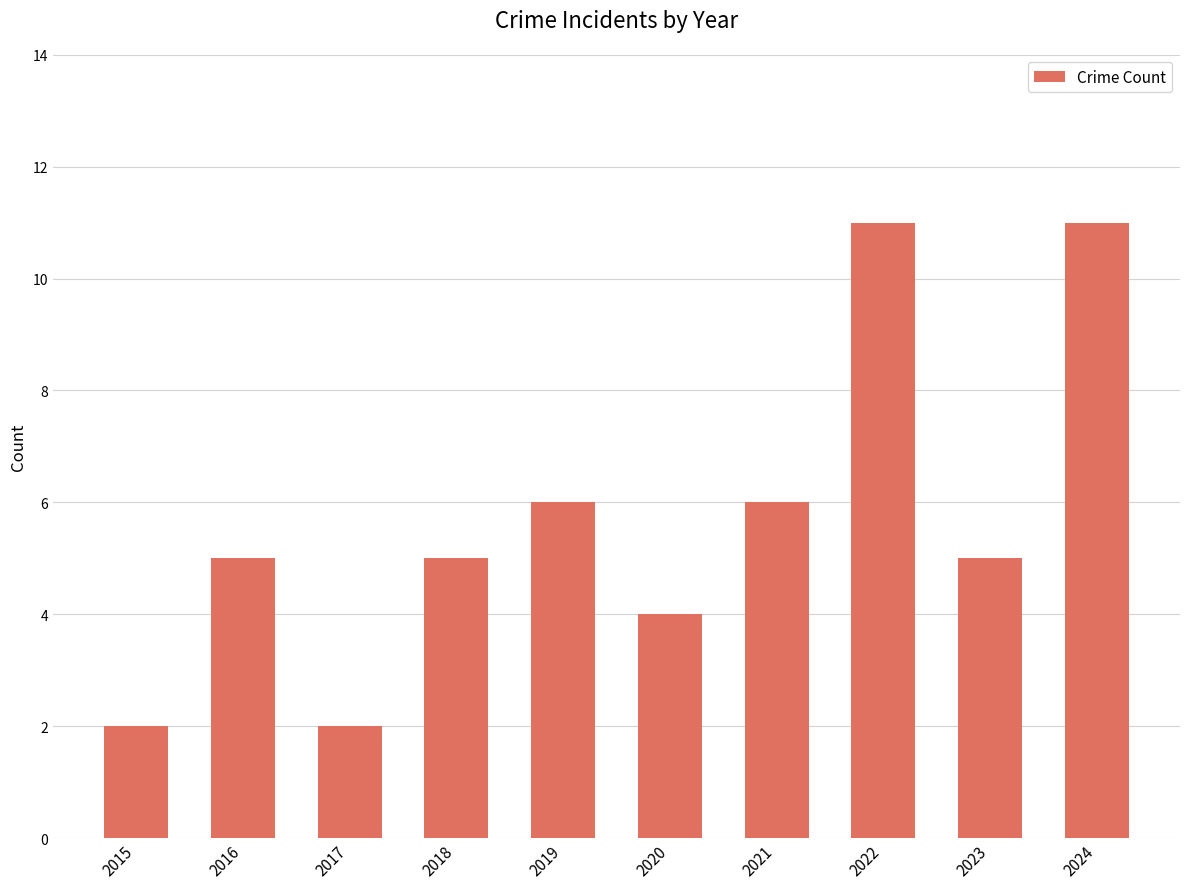

Read the value at 2016.

5